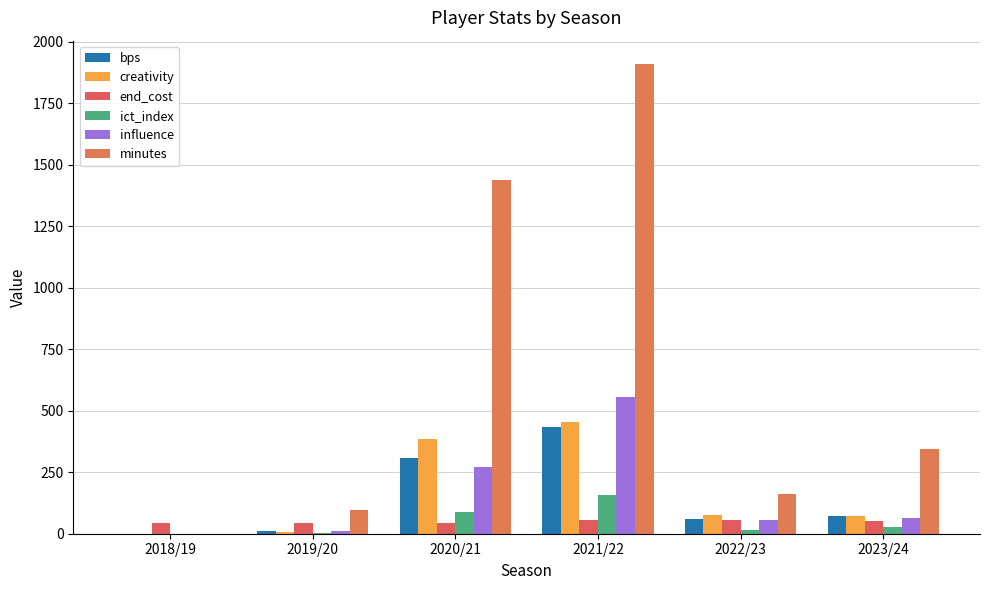

How many values in bps are above zero?

5